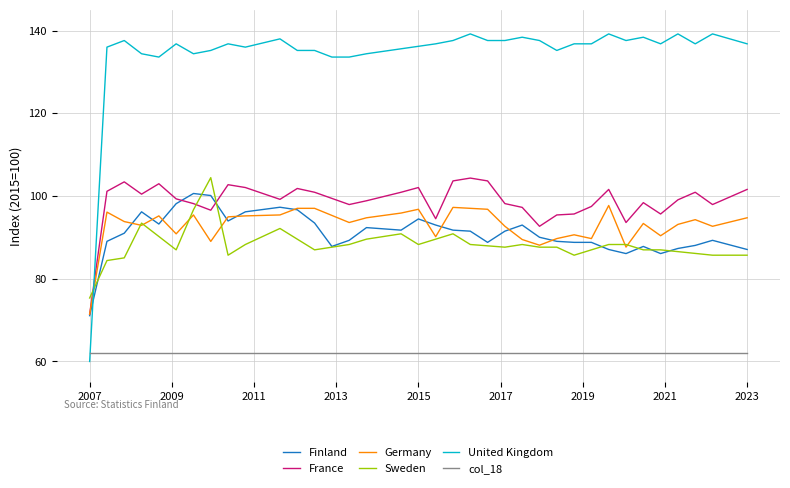

How many categories are shown in the chart?

39